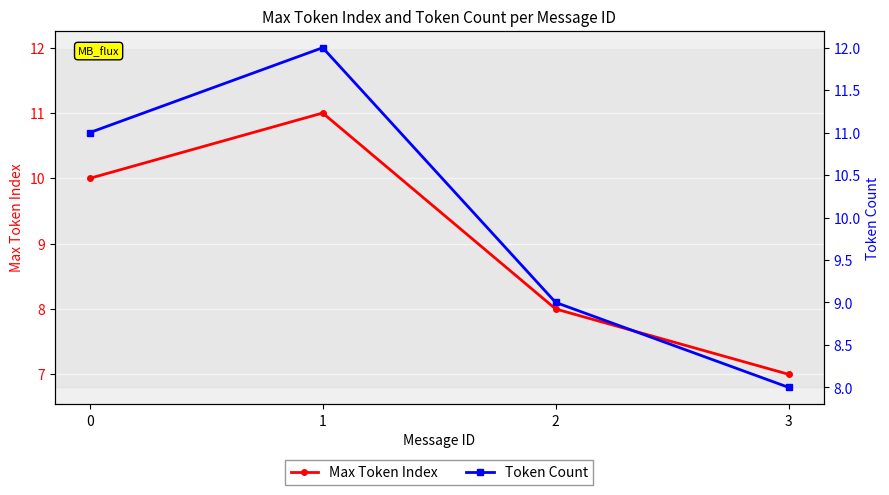

What is the maximum value for Max Token Index?

11